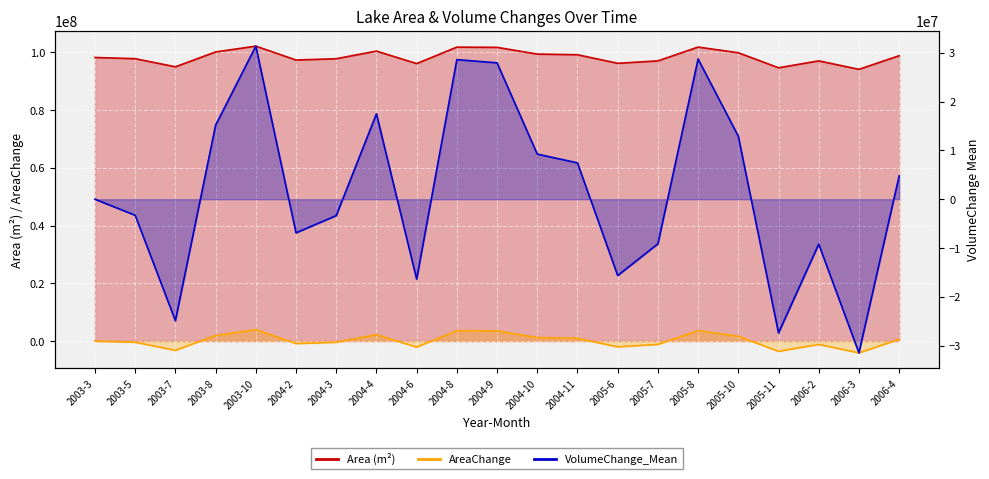

What is the label of the 14th point from the right?

2004-4